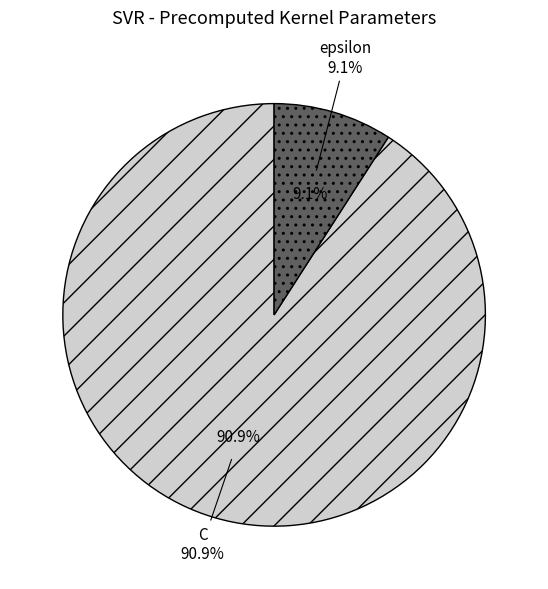

Is C the majority of the pie?

Yes